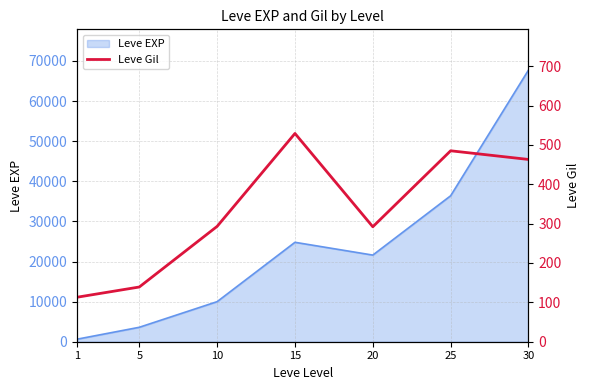

Rank the categories by Leve EXP value from highest to lowest.

30, 25, 15, 20, 10, 5, 1